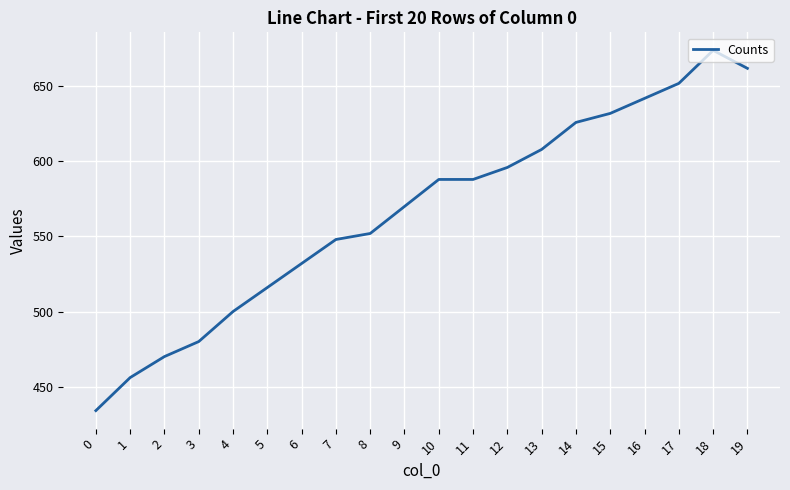

Which label corresponds to the largest value in the chart?

18